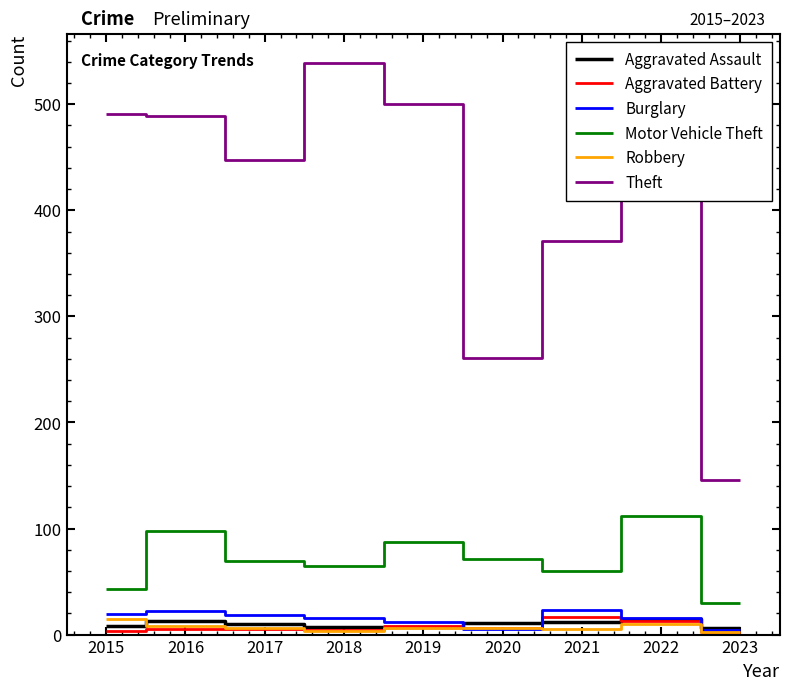

Which series has the widest spread of values?

Theft